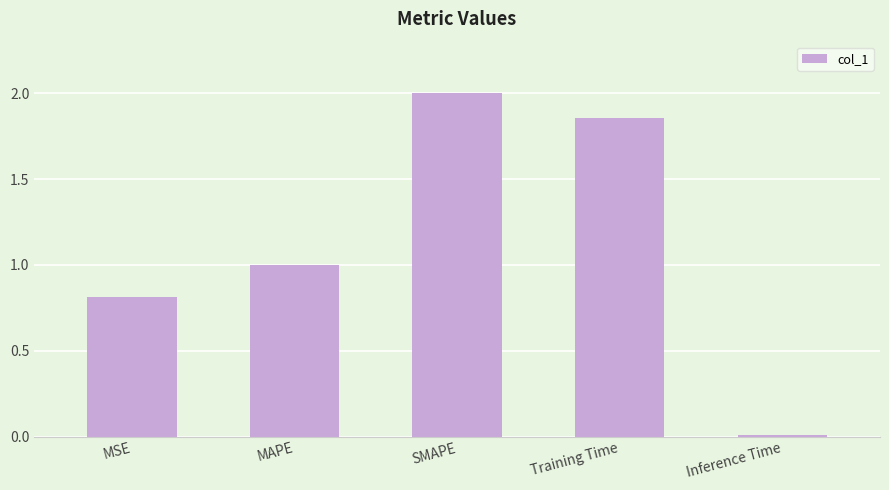

Where does the data first go above 1?

MAPE